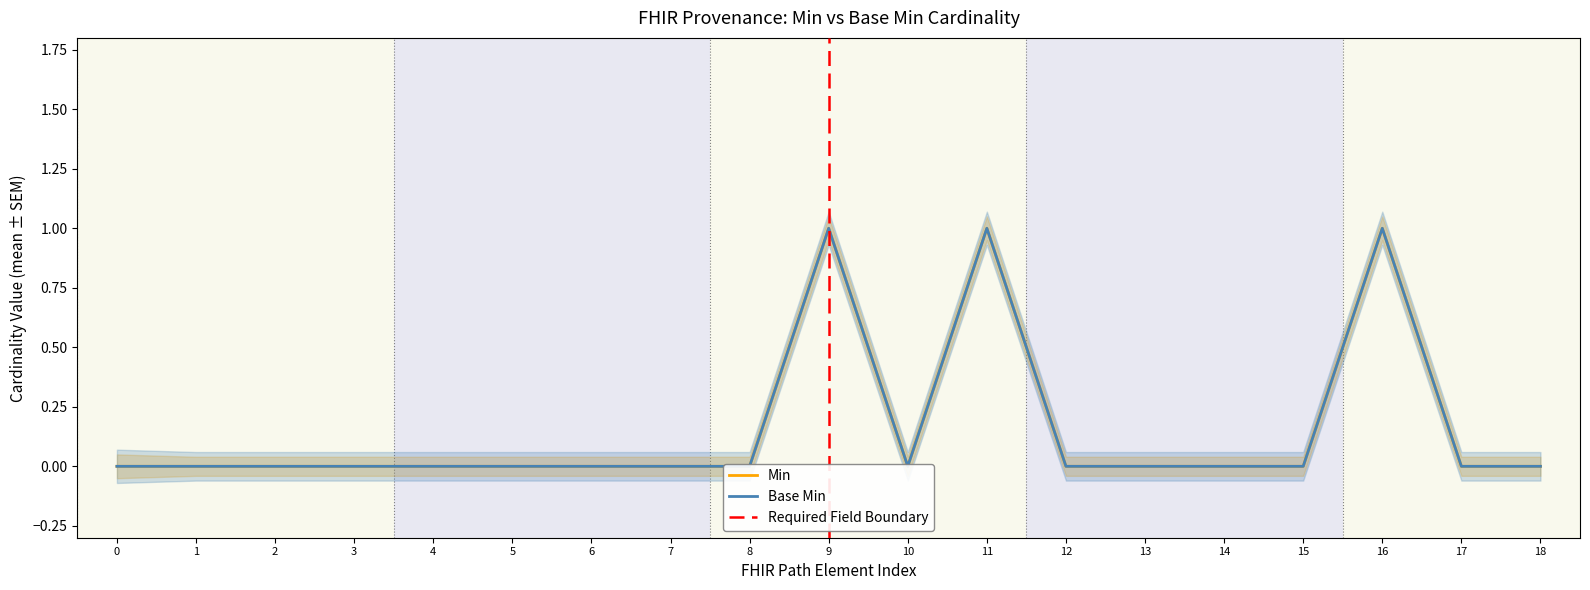

Is it true that Base Min equals 0 at 10?

False